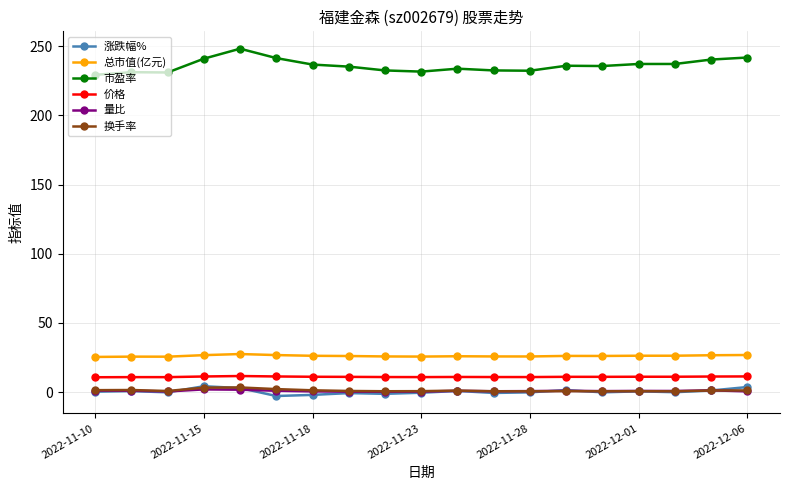

True or false: 量比 and 市盈率 cross at least once.

False